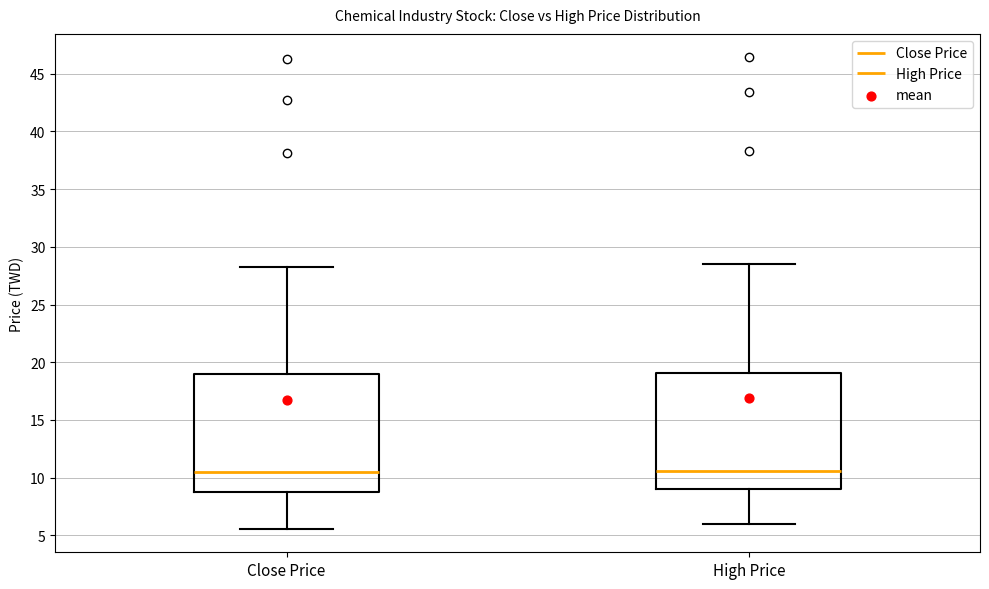

Reading left to right, read every box against the y-axis: the position of its median line, the range the box covers, and the ends of its whiskers. The values are not printed on the chart, so give them approximately, as read against the axis.

Close Price: median 10.5, box 9.0 to 19.0, whiskers 5.5 to 28.5
High Price: median 10.5, box 9.0 to 19.0, whiskers 6.0 to 28.5